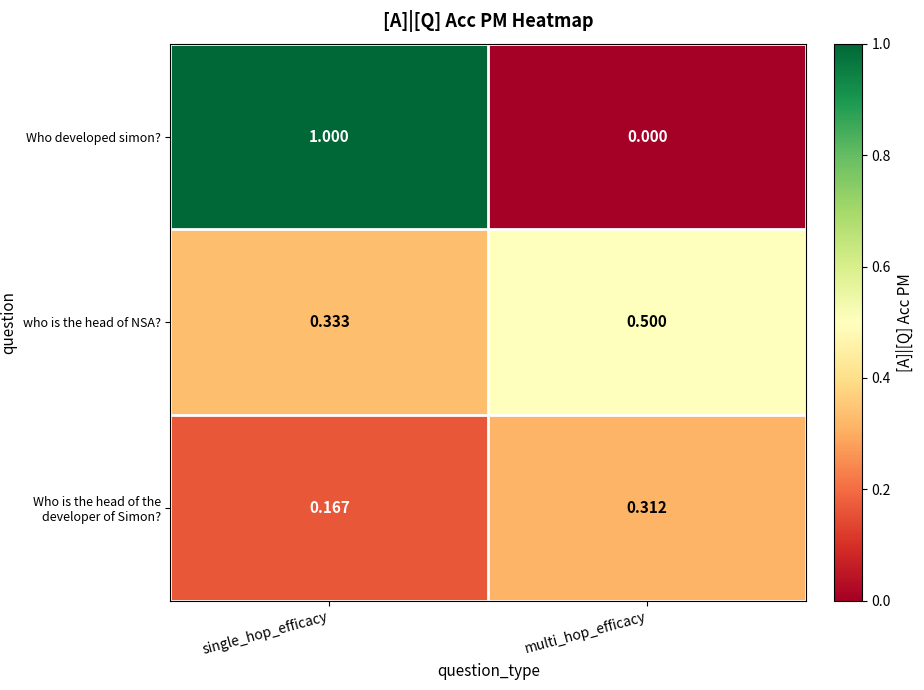

Which series has the largest total across all categories?

Who developed simon?